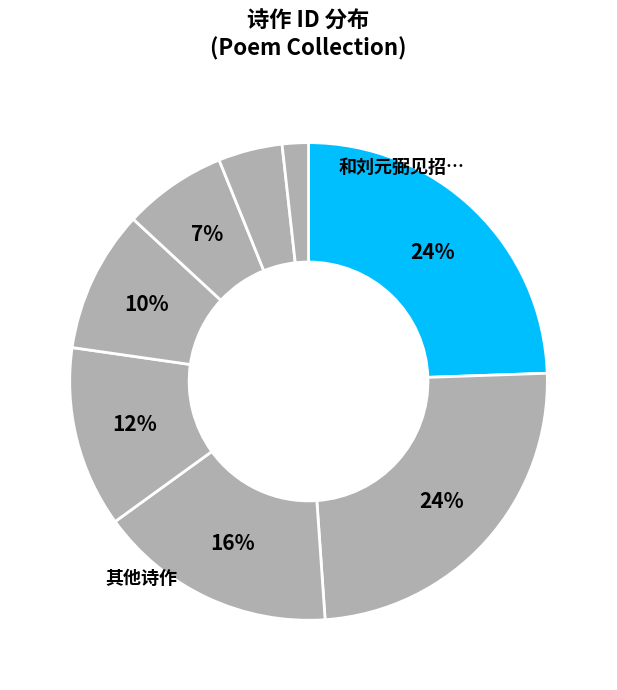

Which category has the smallest portion of the pie?

次答刘汝弼见寄之什时汝弼客德庆侯第